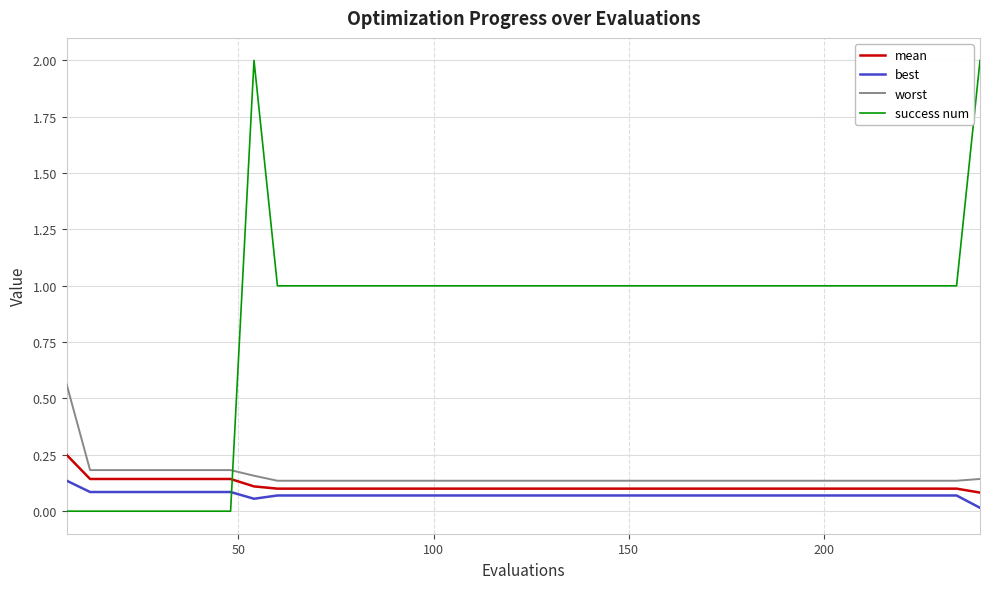

What is the difference between the maximum and minimum values in the success num series?

2.0